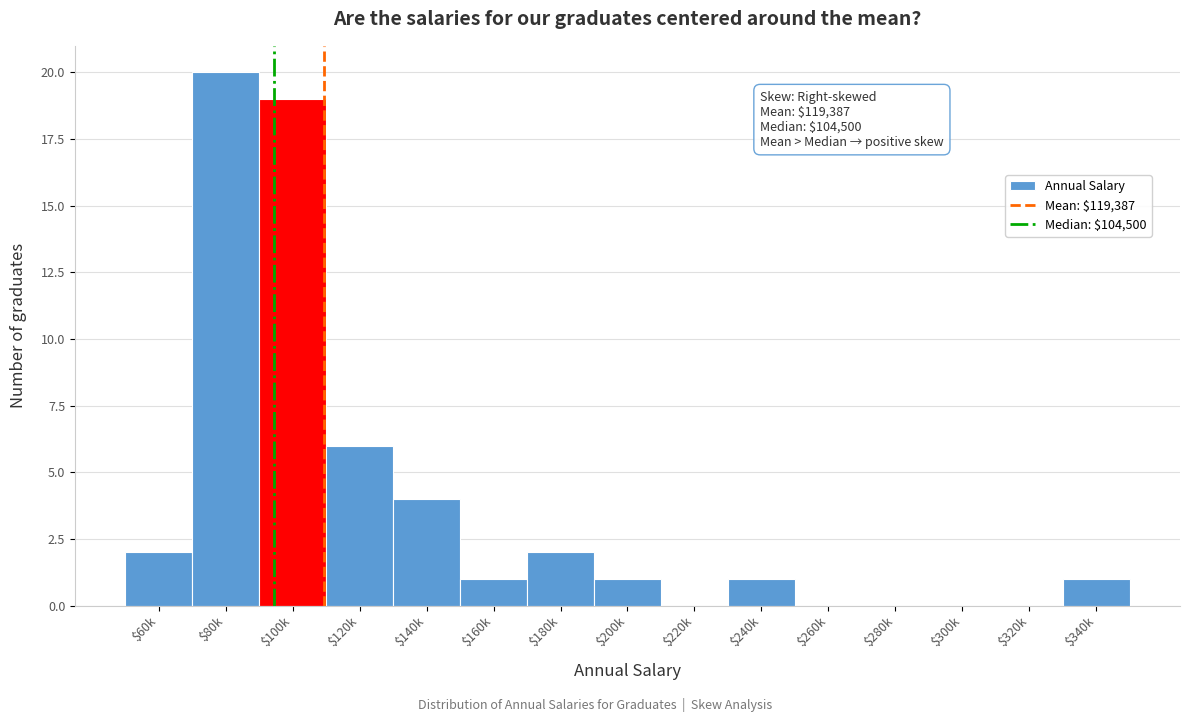

Is it true that the value at $340k is 1?

True